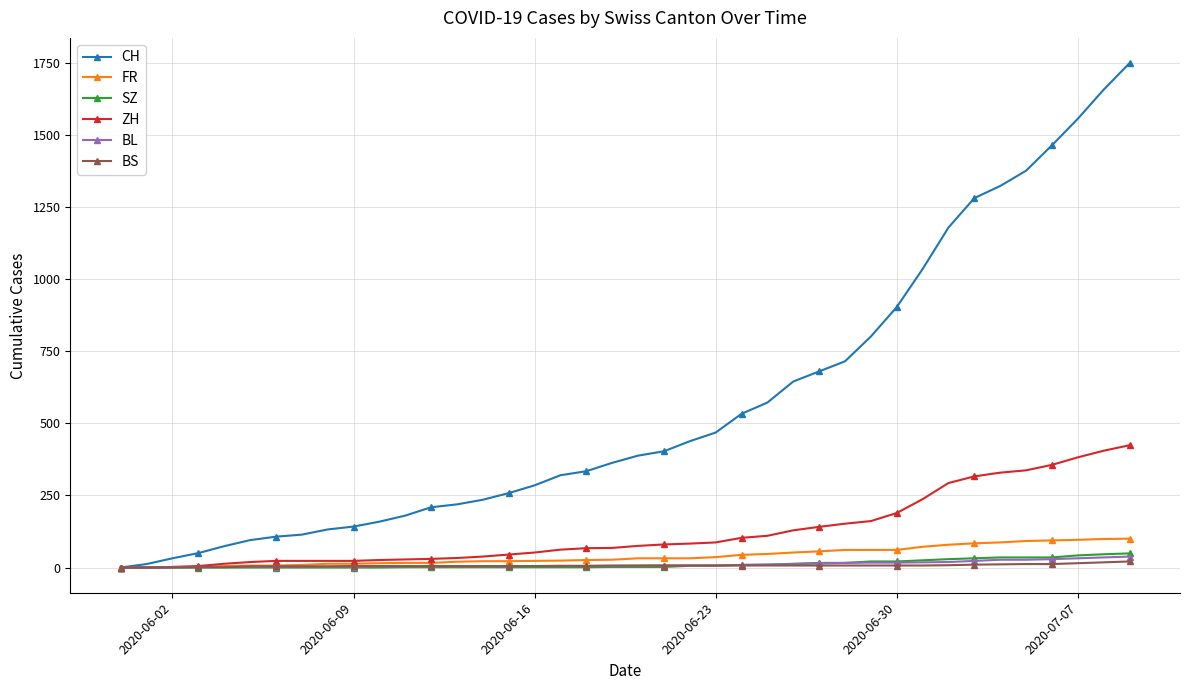

Which series has the largest range (max minus min)?

CH